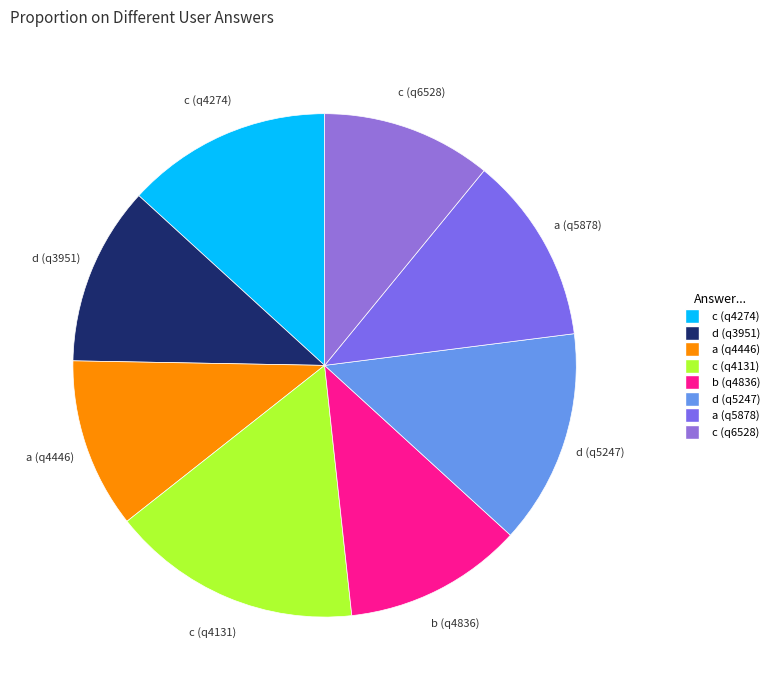

Approximately how many times larger is the value at b (q4836) compared to d (q3951)?

1.0